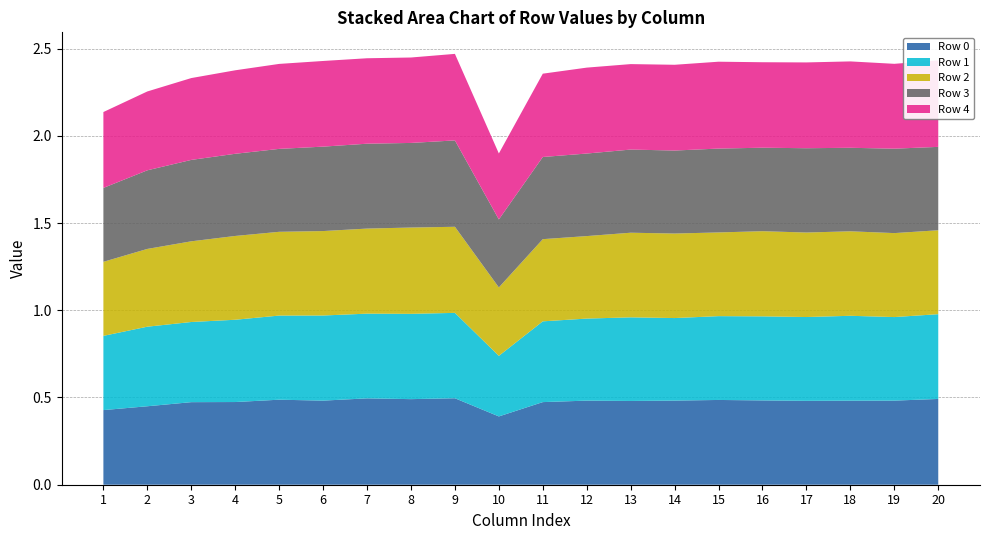

Reading right to left, transcribe all the data shown in this chart.

Row 0: 0.5	0.5	0.5	0.5	0.5	0.5	0.5	0.5	0.5	0.5	0.4	0.5	0.5	0.5	0.5	0.5	0.5	0.5	0.4	0.4
Row 1: 0.5	0.5	0.5	0.5	0.5	0.5	0.5	0.5	0.5	0.5	0.3	0.5	0.5	0.5	0.5	0.5	0.5	0.5	0.5	0.4
Row 2: 0.5	0.5	0.5	0.5	0.5	0.5	0.5	0.5	0.5	0.5	0.4	0.5	0.5	0.5	0.5	0.5	0.5	0.5	0.4	0.4
Row 3: 0.5	0.5	0.5	0.5	0.5	0.5	0.5	0.5	0.5	0.5	0.4	0.5	0.5	0.5	0.5	0.5	0.5	0.5	0.5	0.4
Row 4: 0.5	0.5	0.5	0.5	0.5	0.5	0.5	0.5	0.5	0.5	0.4	0.5	0.5	0.5	0.5	0.5	0.5	0.5	0.5	0.4